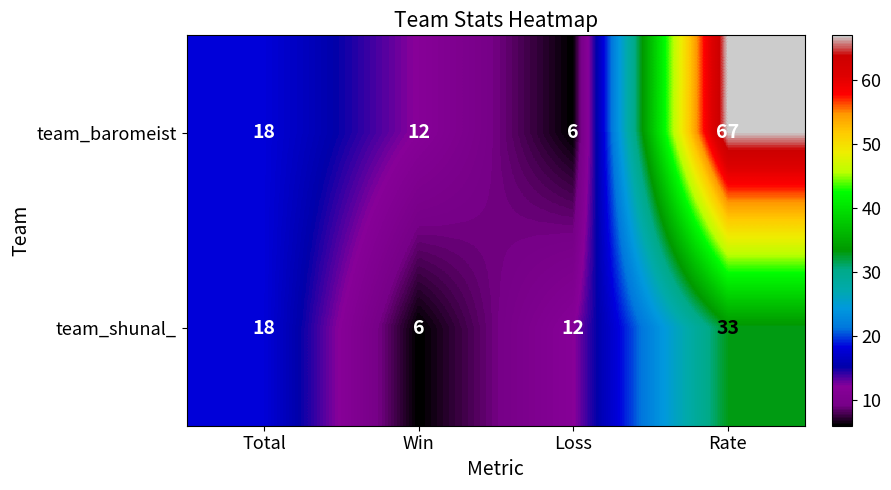

Reading right to left, list all the values displayed in this chart.

team_baromeist: Rate=67	Loss=6	Win=12	Total=18
team_shunal_: Rate=33	Loss=12	Win=6	Total=18